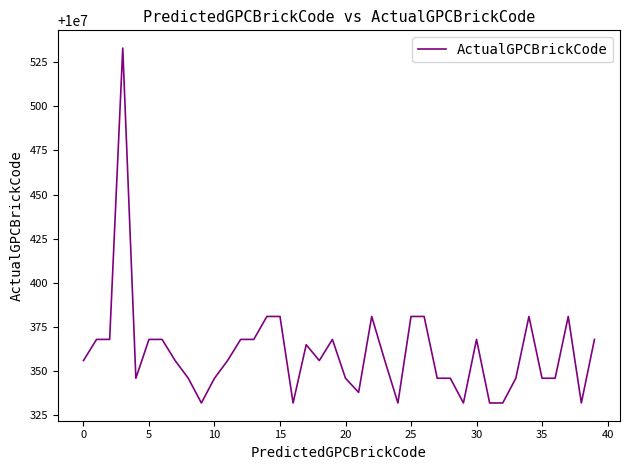

What is the minimum value shown in the chart?

10000332